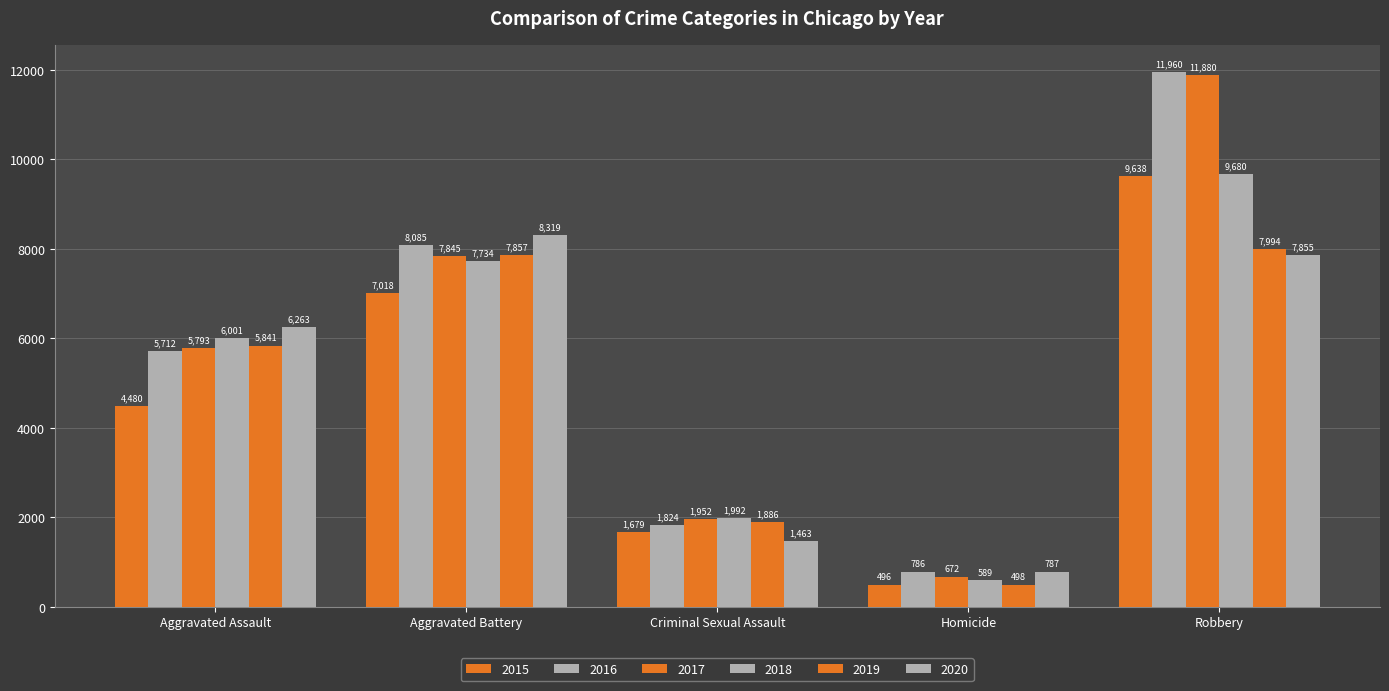

How many categories are shown in the chart?

5